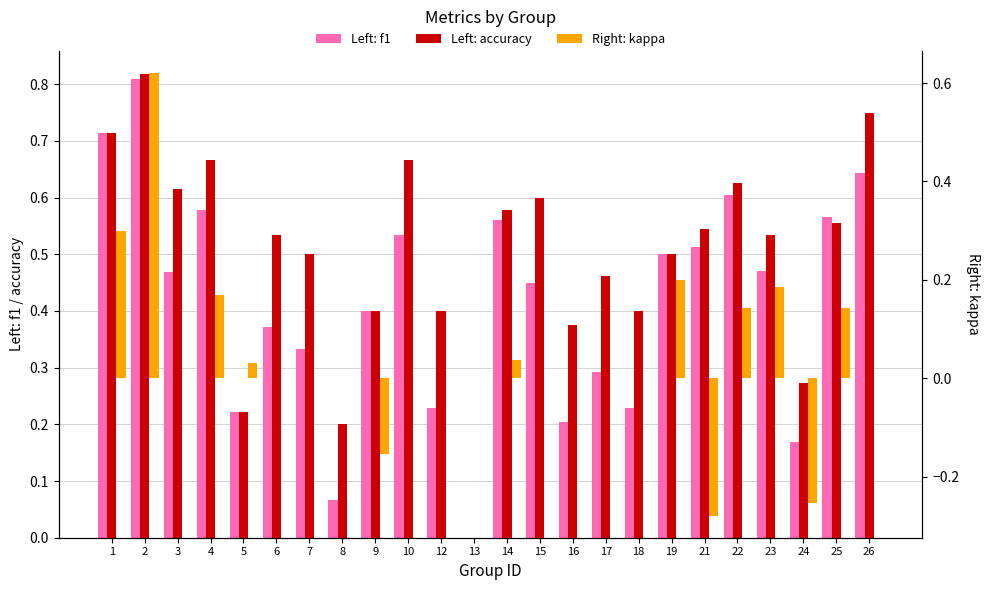

How many data points in f1 are above 0?

23